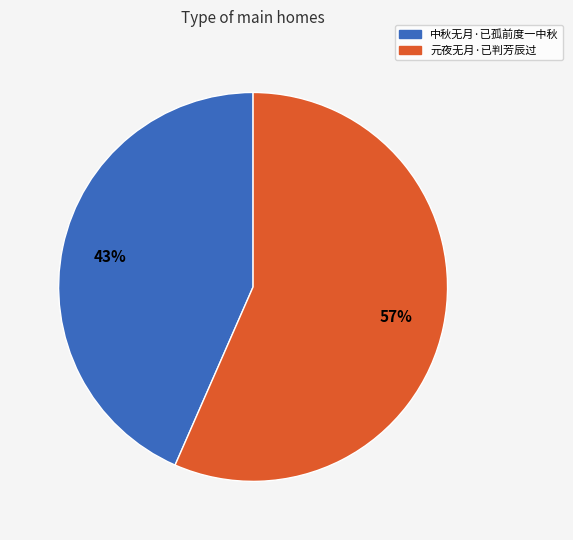

Which category has the smallest portion of the pie?

中秋无月·已孤前度一中秋